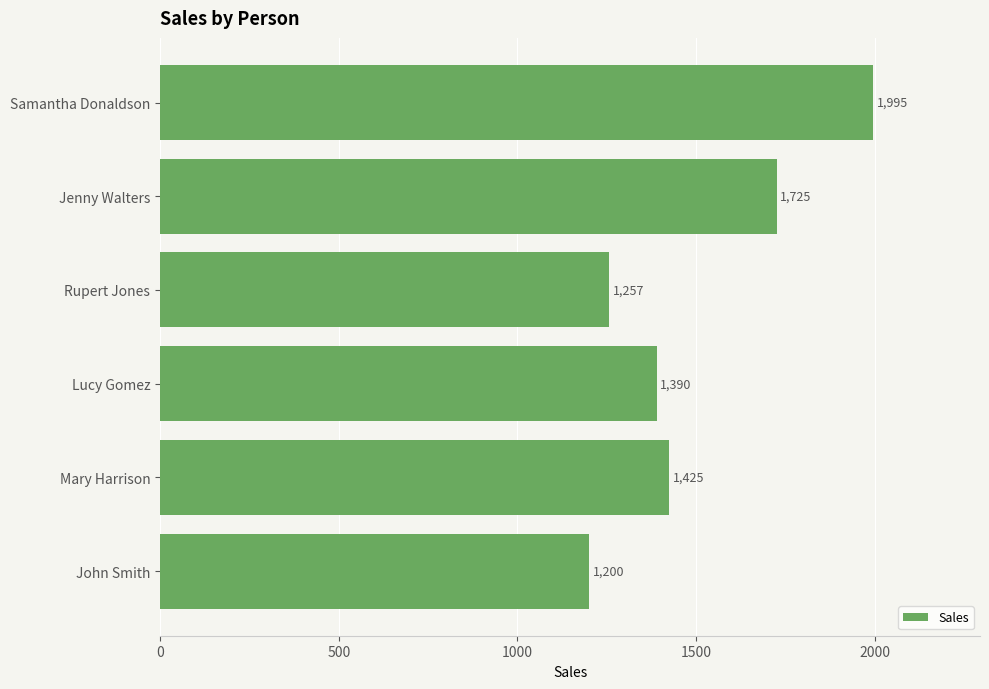

How many bars are there in total?

6